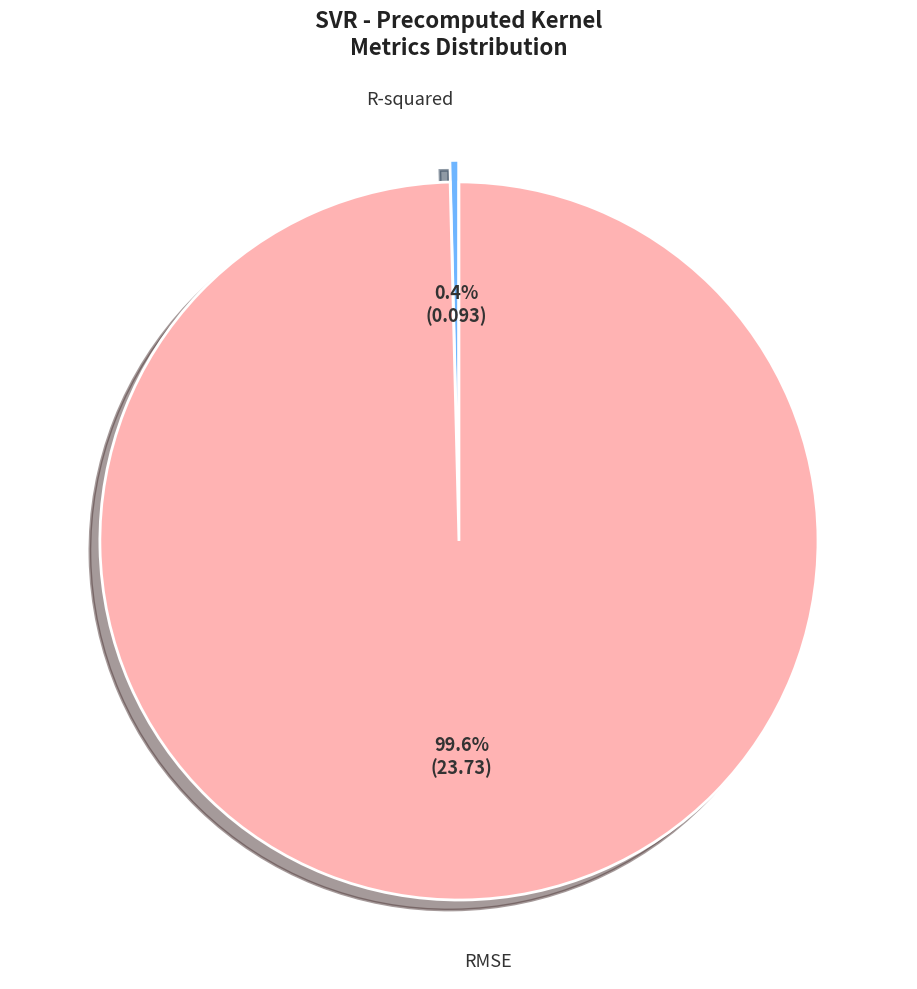

How many slices are in this pie chart?

2